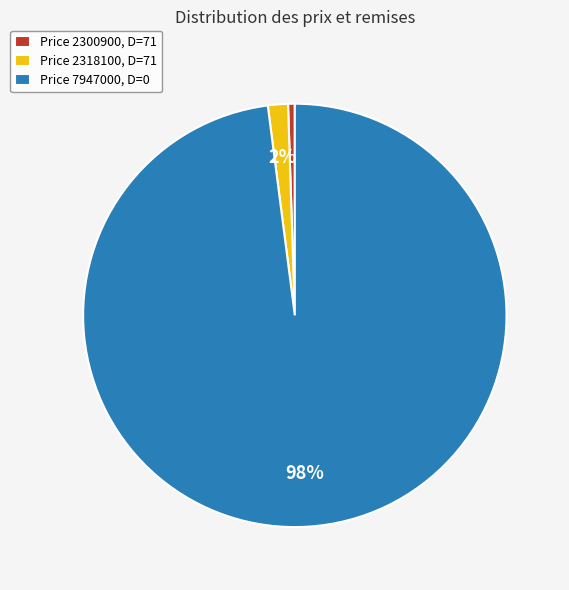

Does any single category account for the majority?

Yes